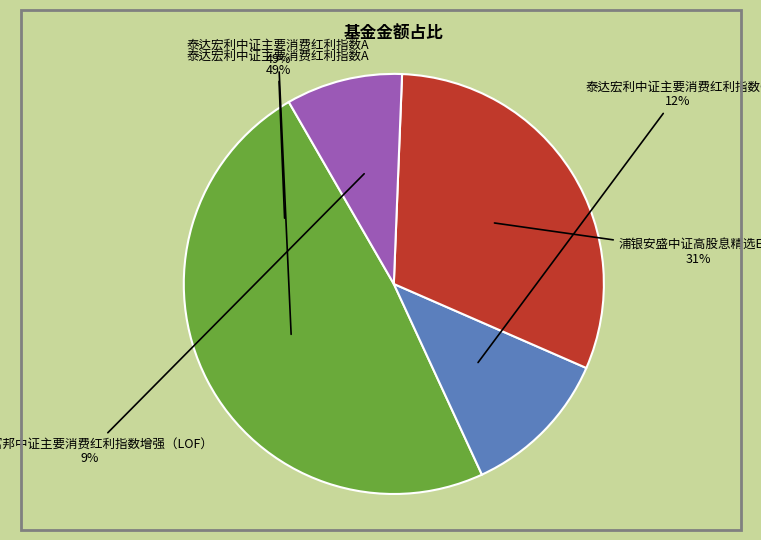

To the nearest percent, what is the difference between the 浦银安盛中证高股息精选ETF and 泰达宏利中证主要消费红利指数A slice percentages?

18%